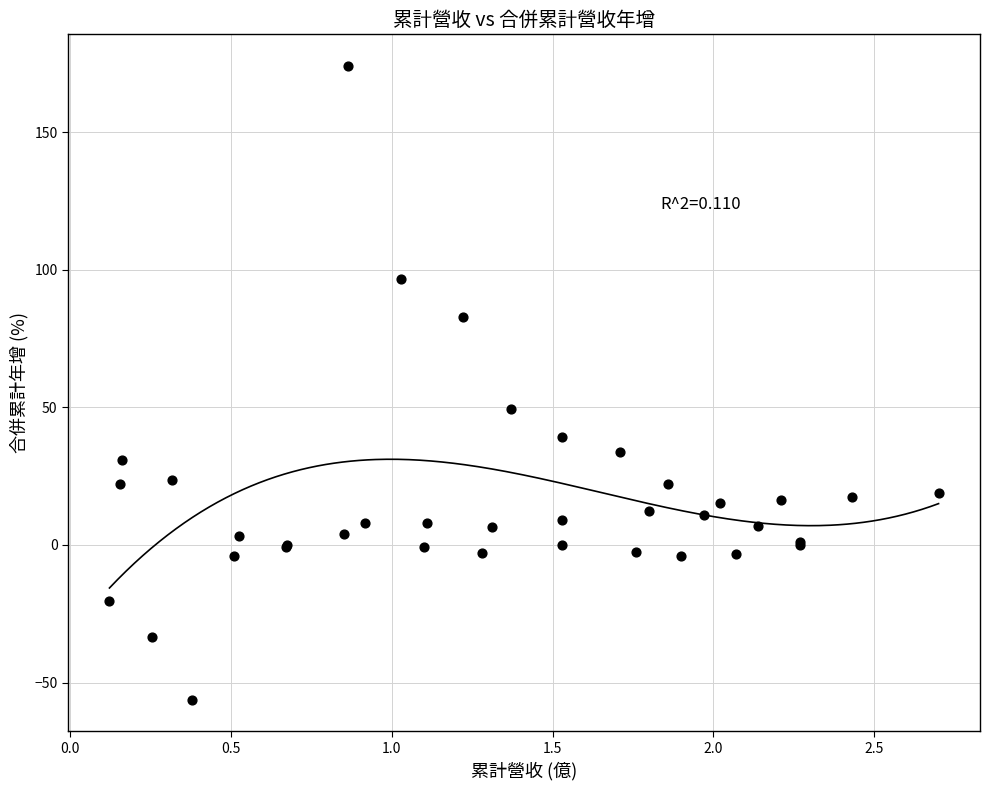

What Y value in the scatter plot is closest to 58?

49.3